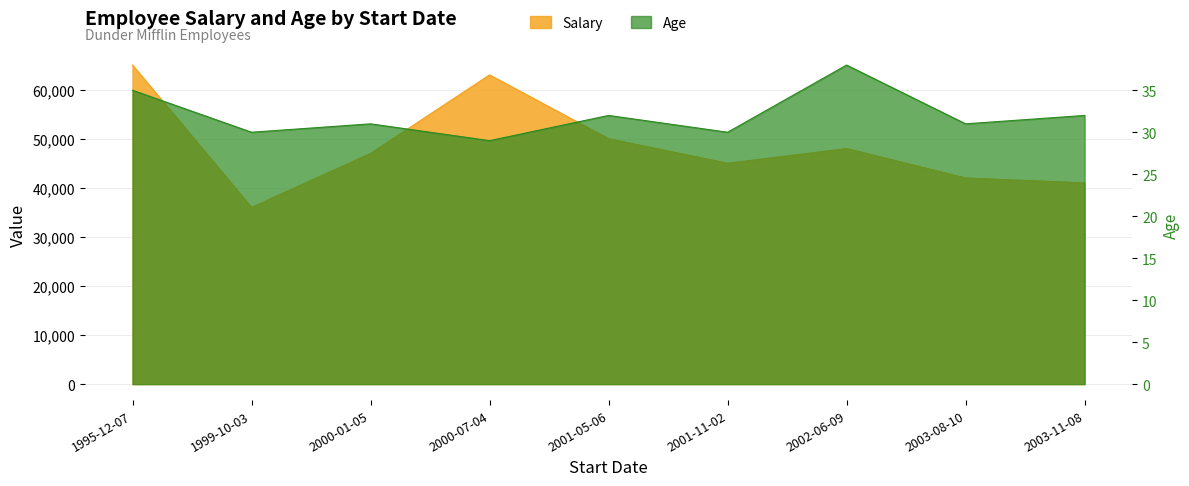

What is the difference between the second highest and second lowest values in the Age series?

5